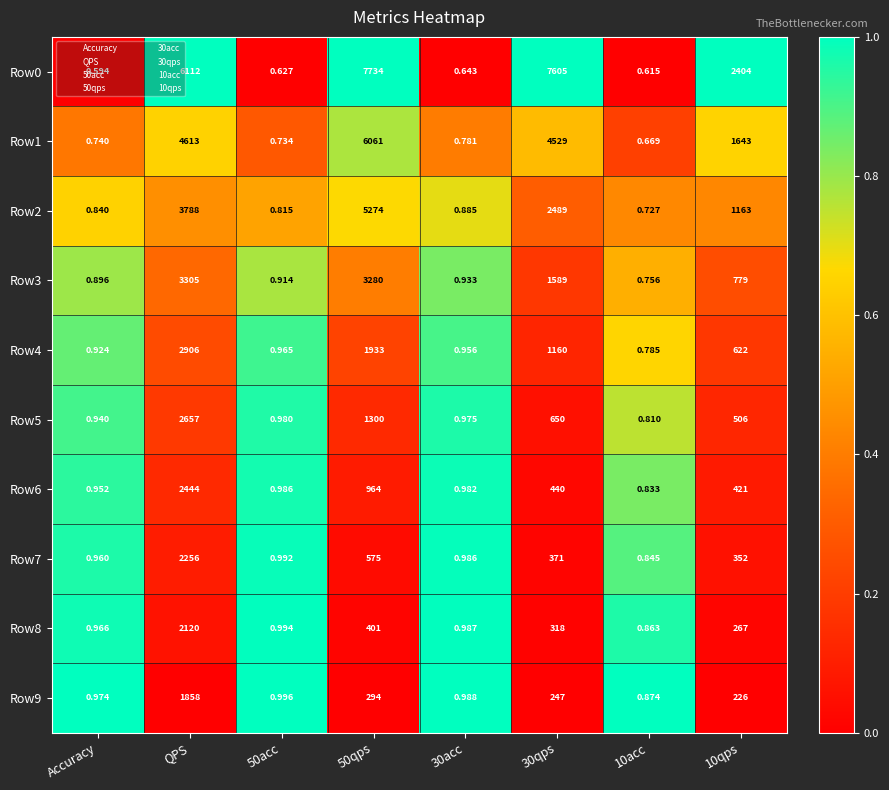

Which category has the highest value in the Row7 series?

QPS